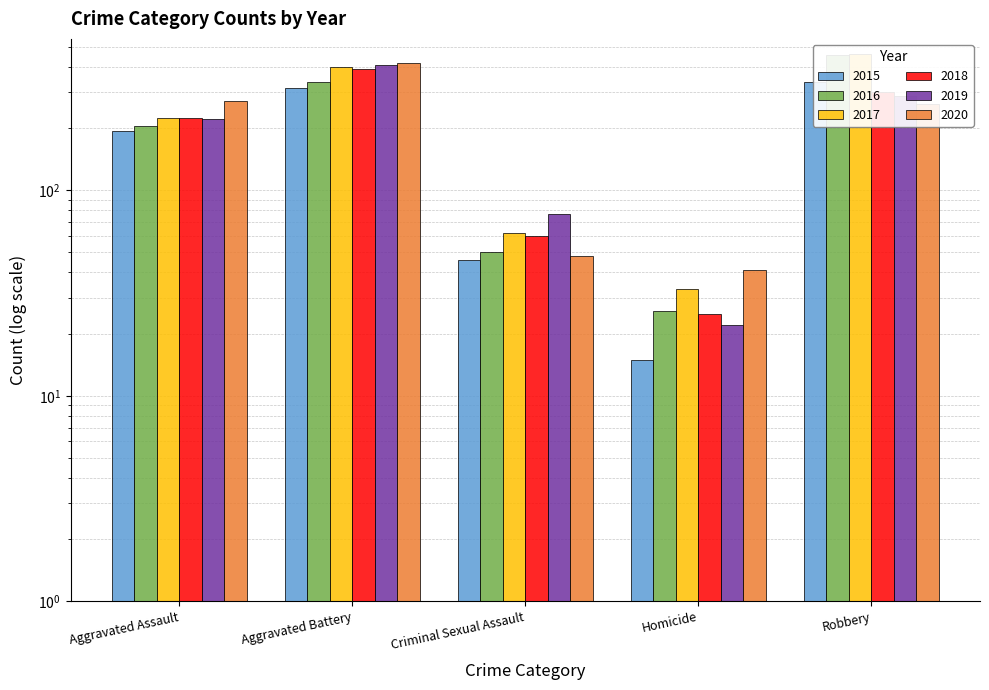

Which label corresponds to the largest value in the chart?

Robbery